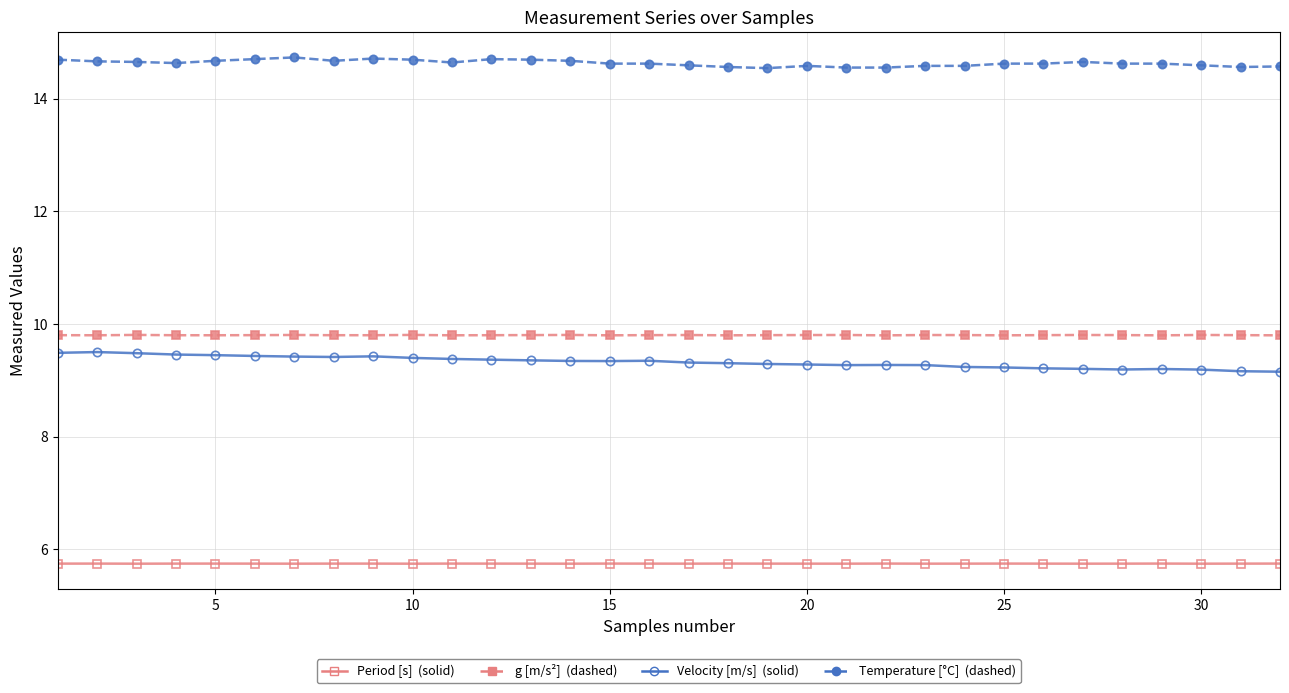

What is the smallest value displayed?

5.7